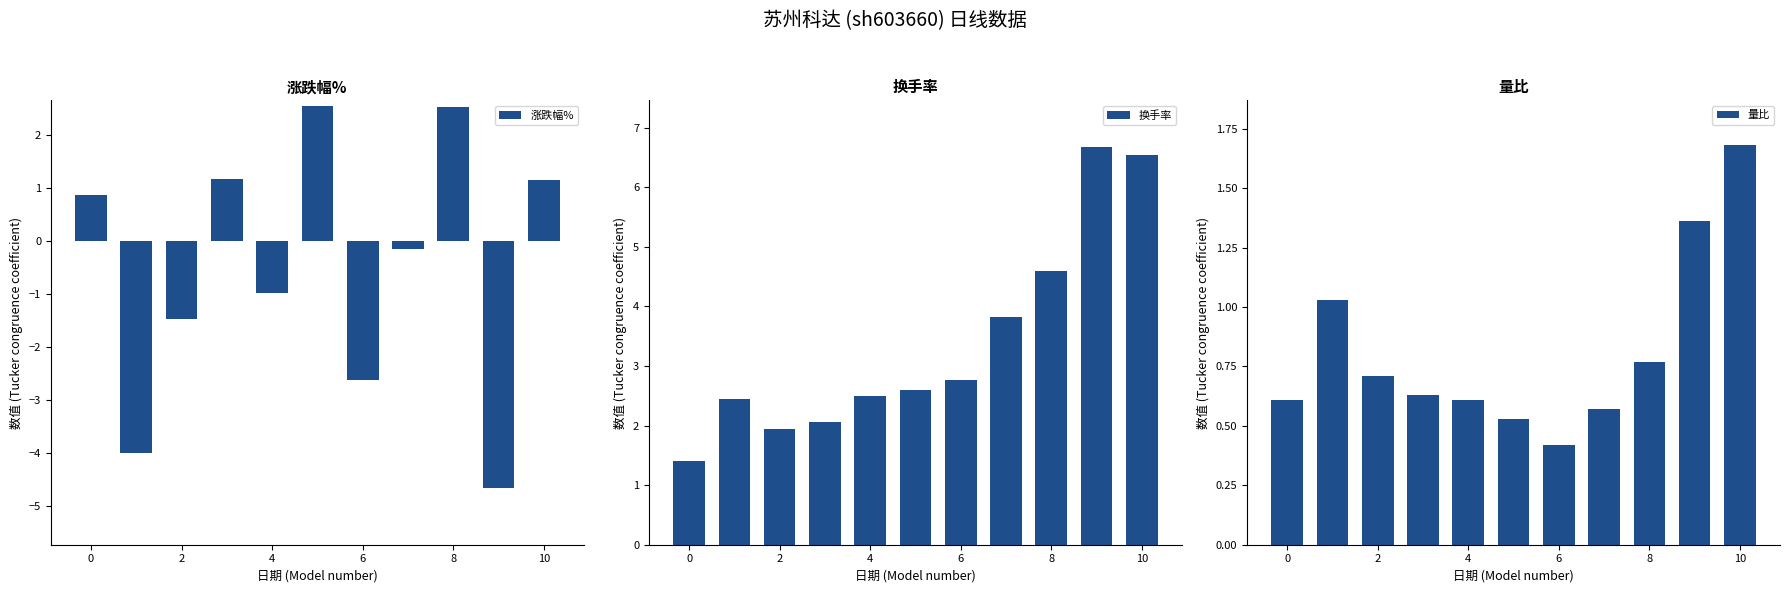

What is the highest value of the 涨跌幅% series?

2.5